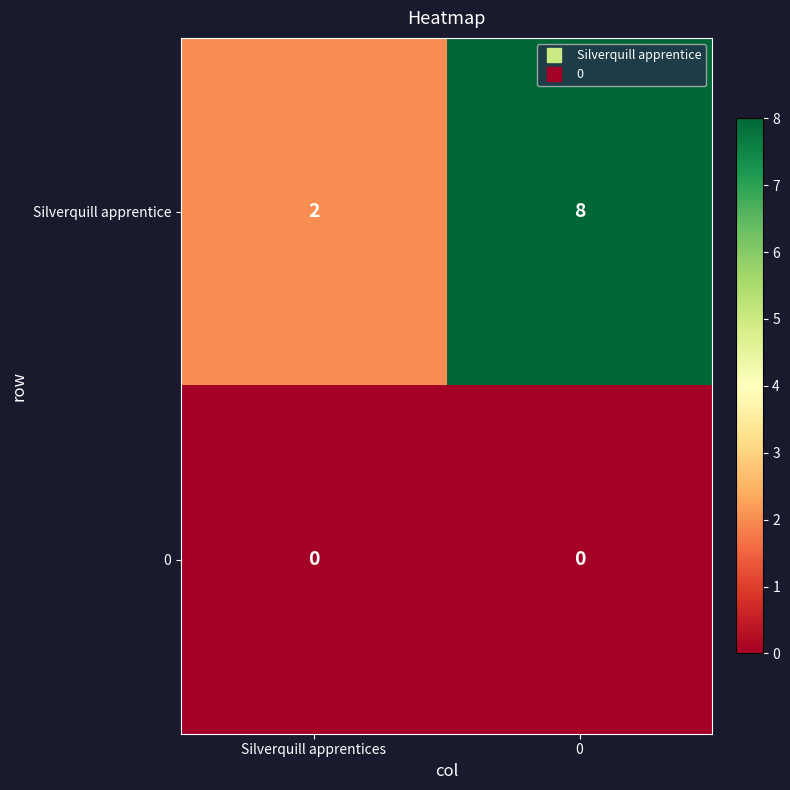

List the series in order of their peak value, lowest first.

0, Silverquill apprentice